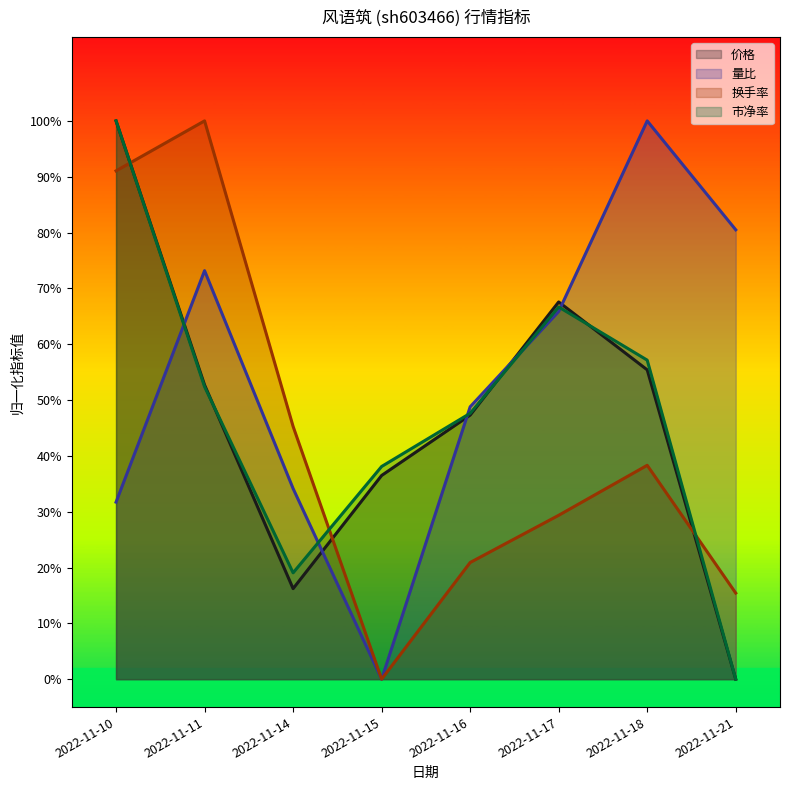

At which category does 价格 reach its first local valley?

2022-11-14